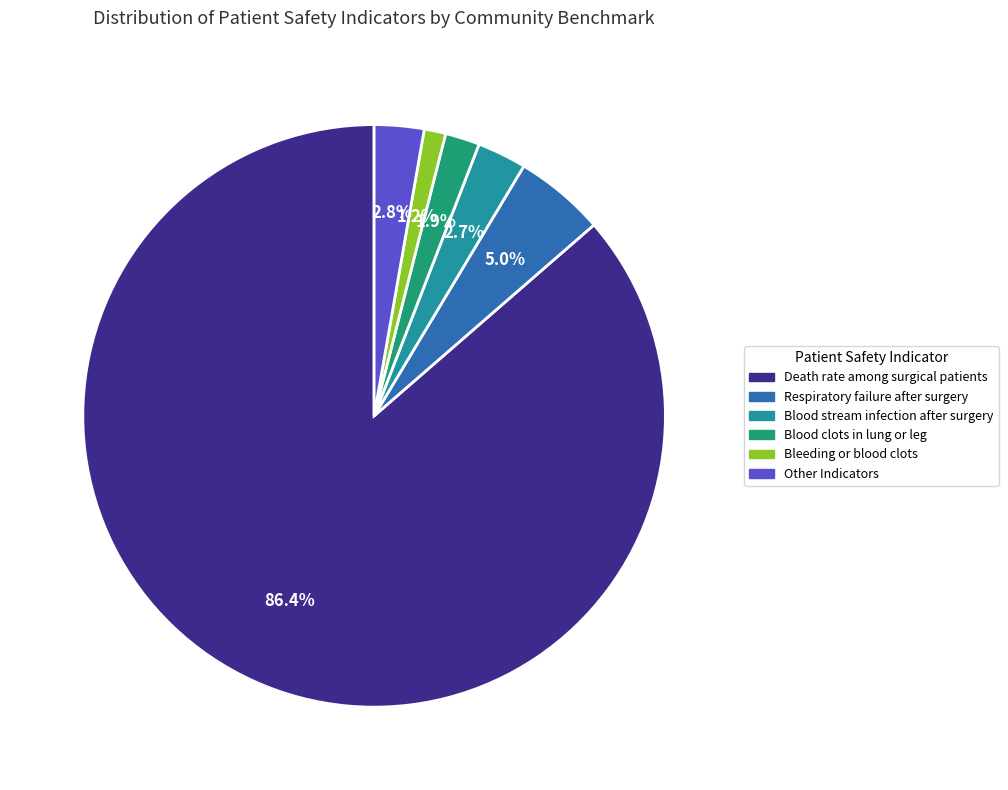

How many segments does this pie chart have?

6